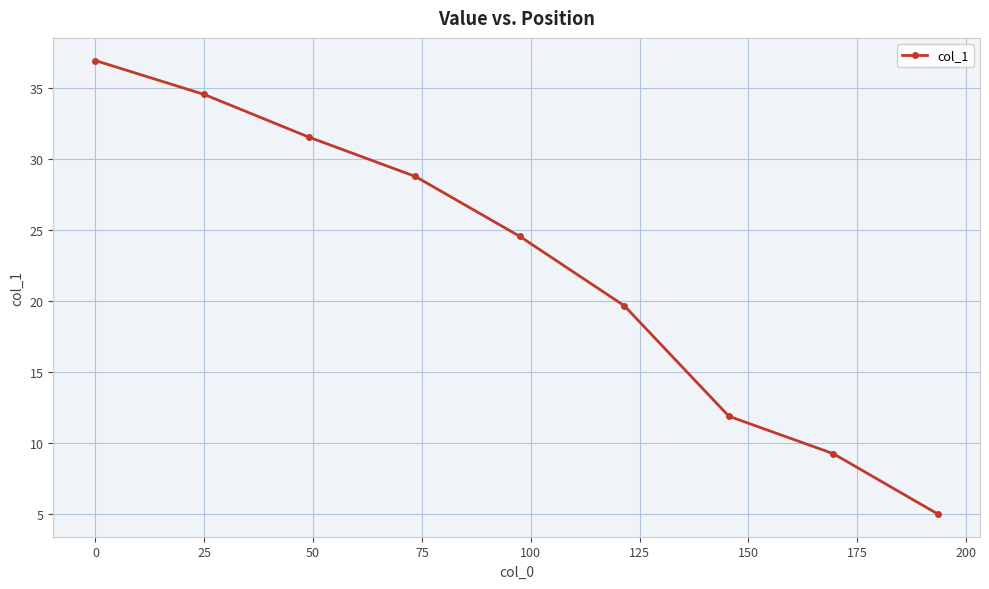

What is the greatest value displayed?

36.9